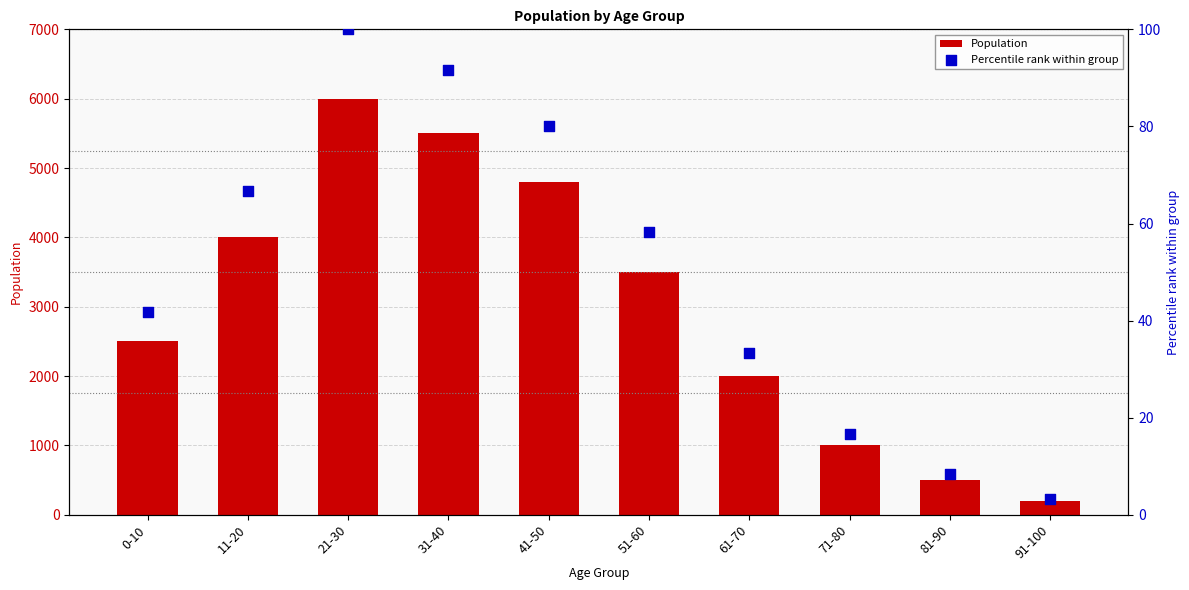

At which category is the sum across all series the highest?

21-30